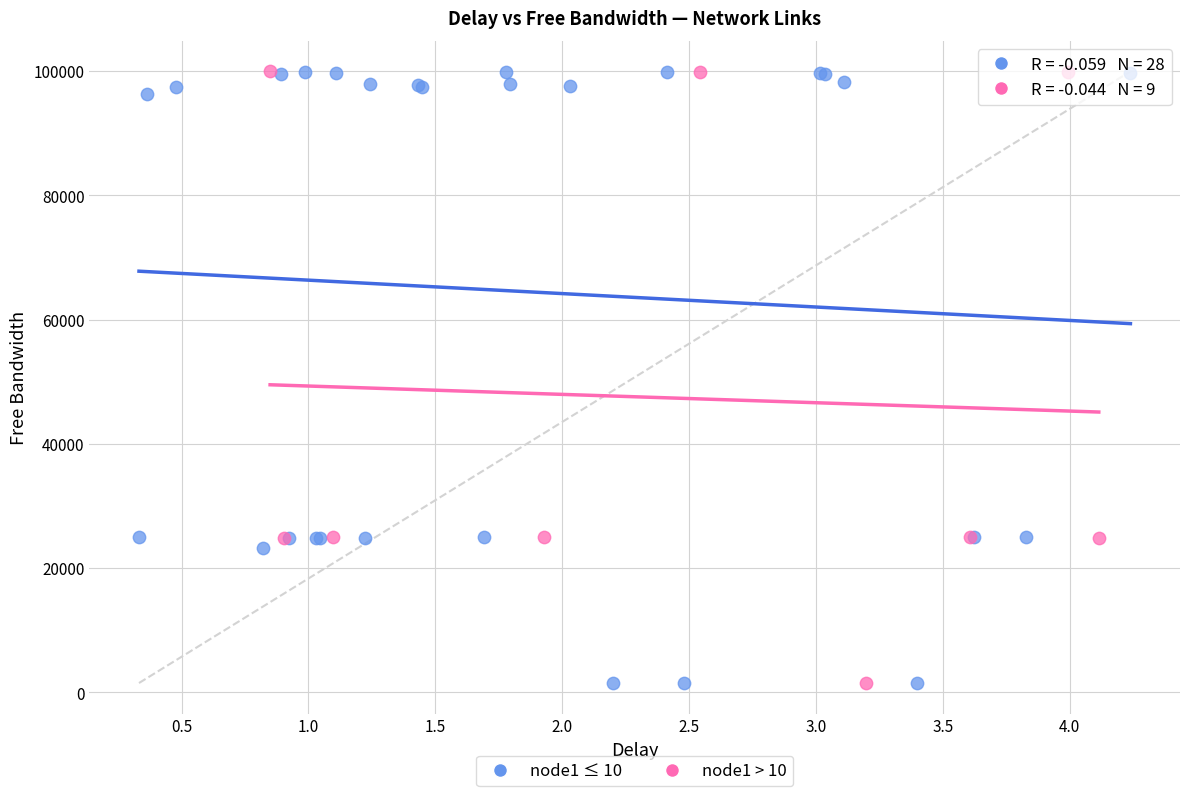

Which series has the widest spread of Y values?

node1 ≤ 10